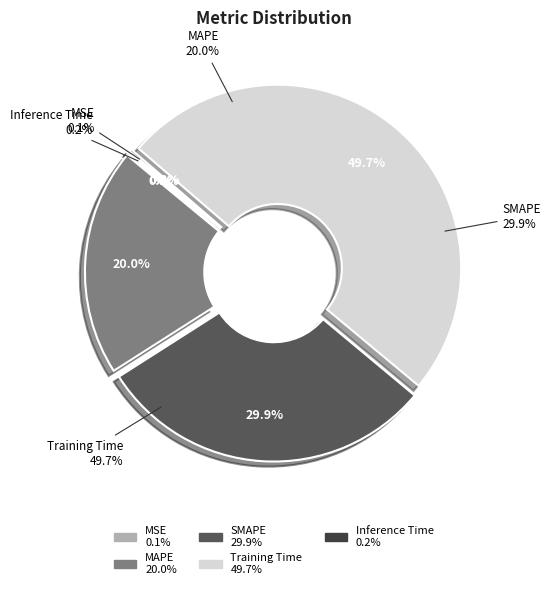

Which category has the smallest portion of the pie?

MSE